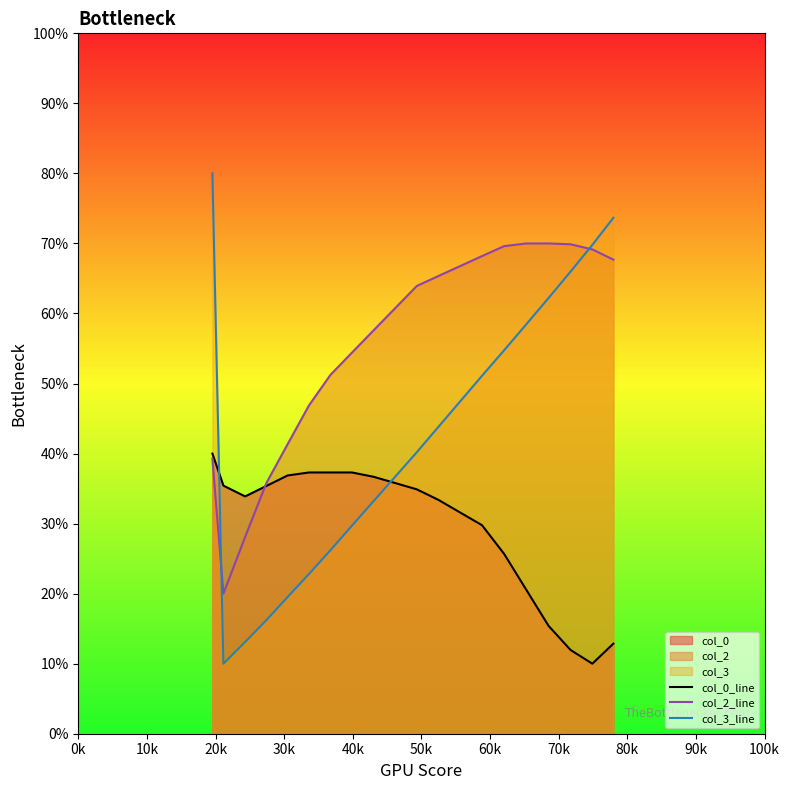

Which series has the largest range (max minus min)?

col_3_line